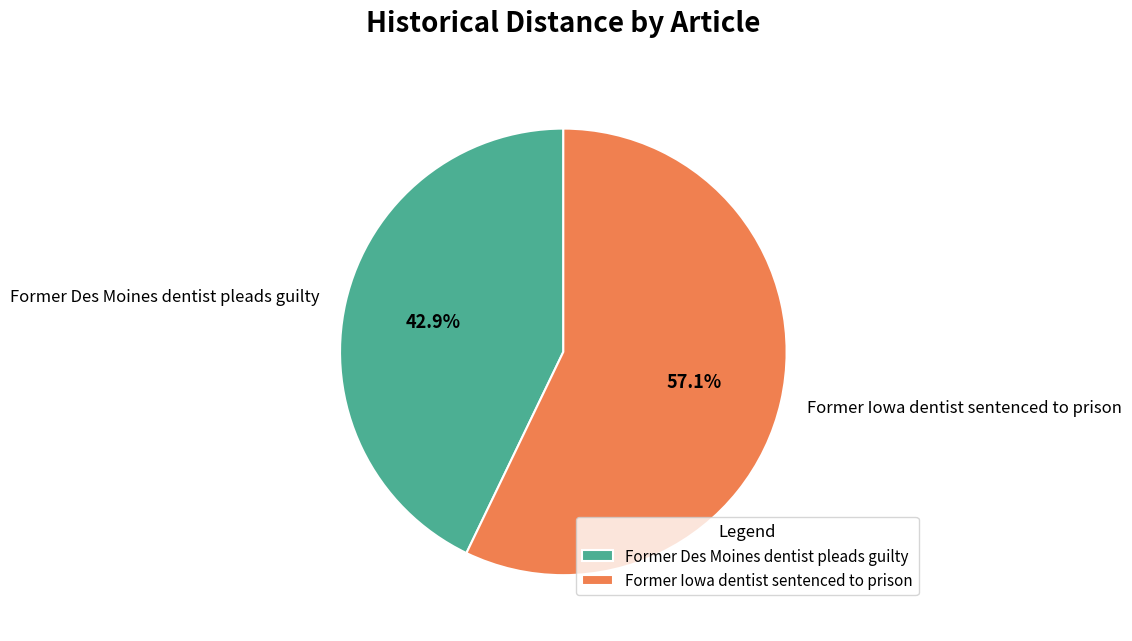

How many slices are in this pie chart?

2